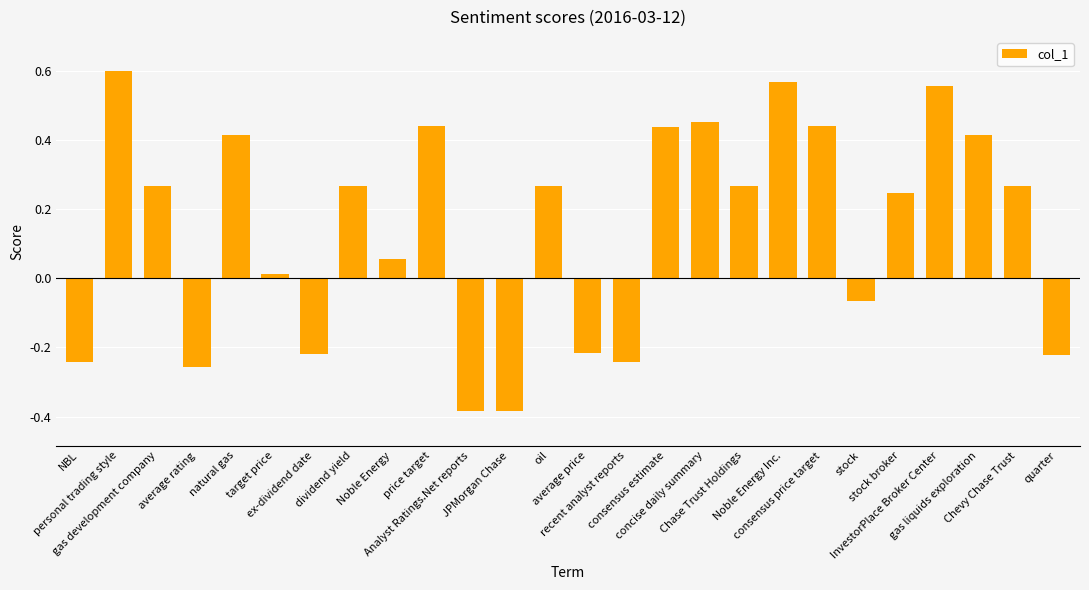

The chart shows a value of -0.1 at recent analyst reports. True or false?

False